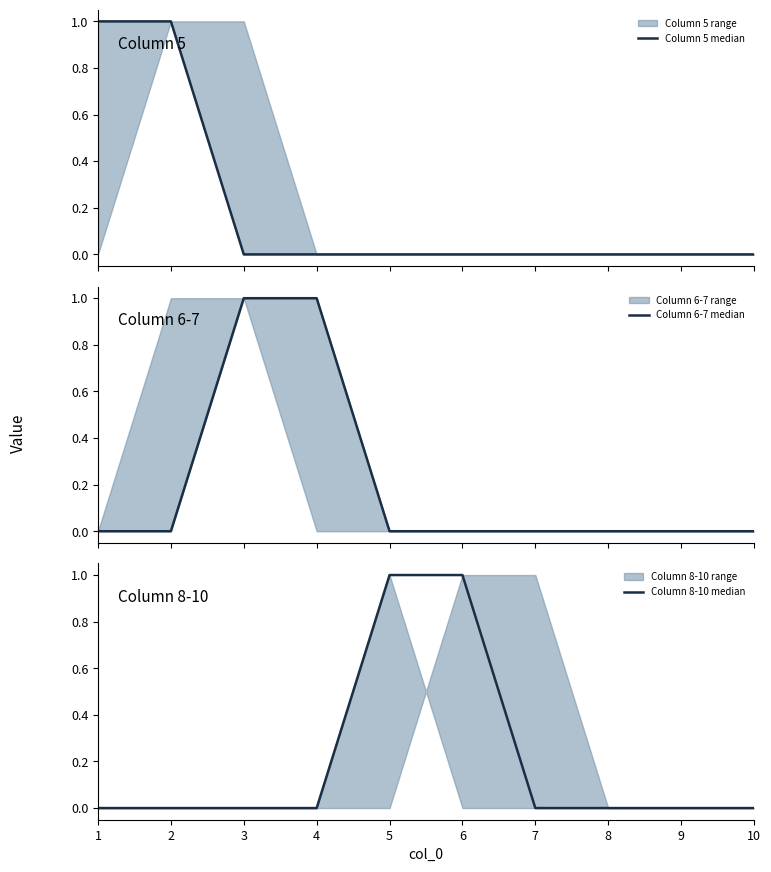

Which series has the widest spread of values?

Column 5 median